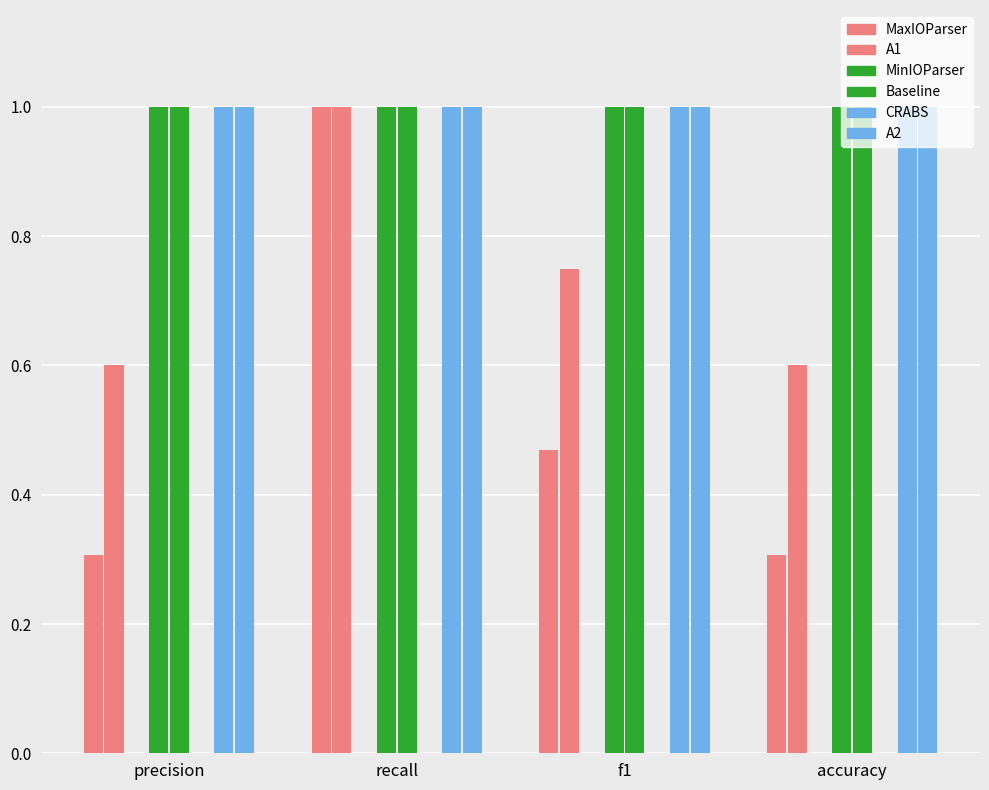

Which series changed the most between recall and accuracy?

MaxIOParser